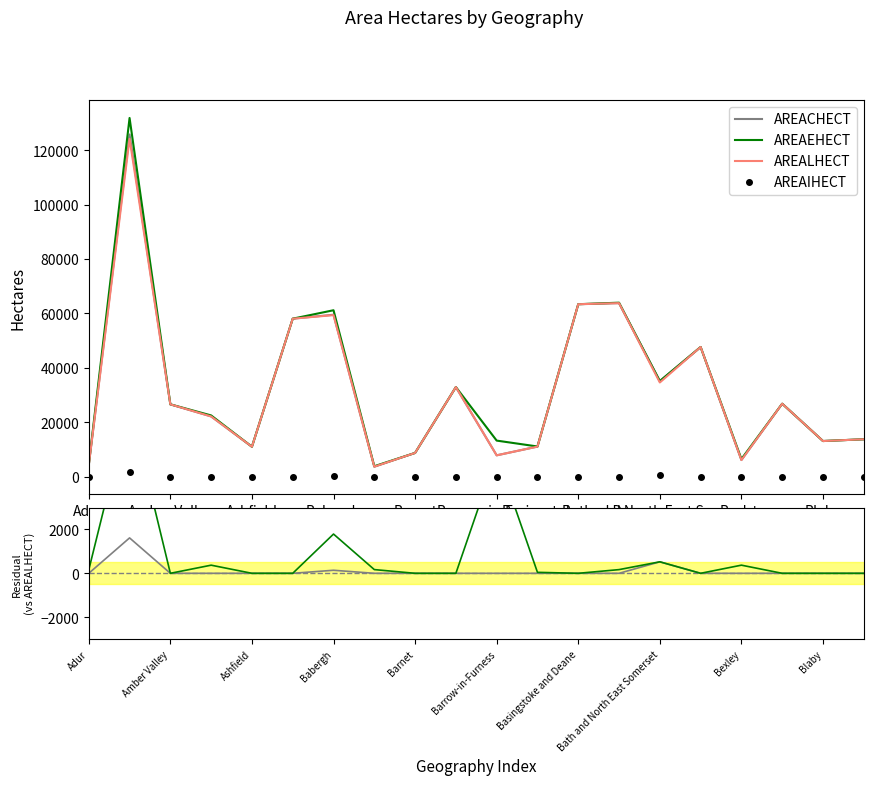

At how many categories does at least one series exceed 6310?

17